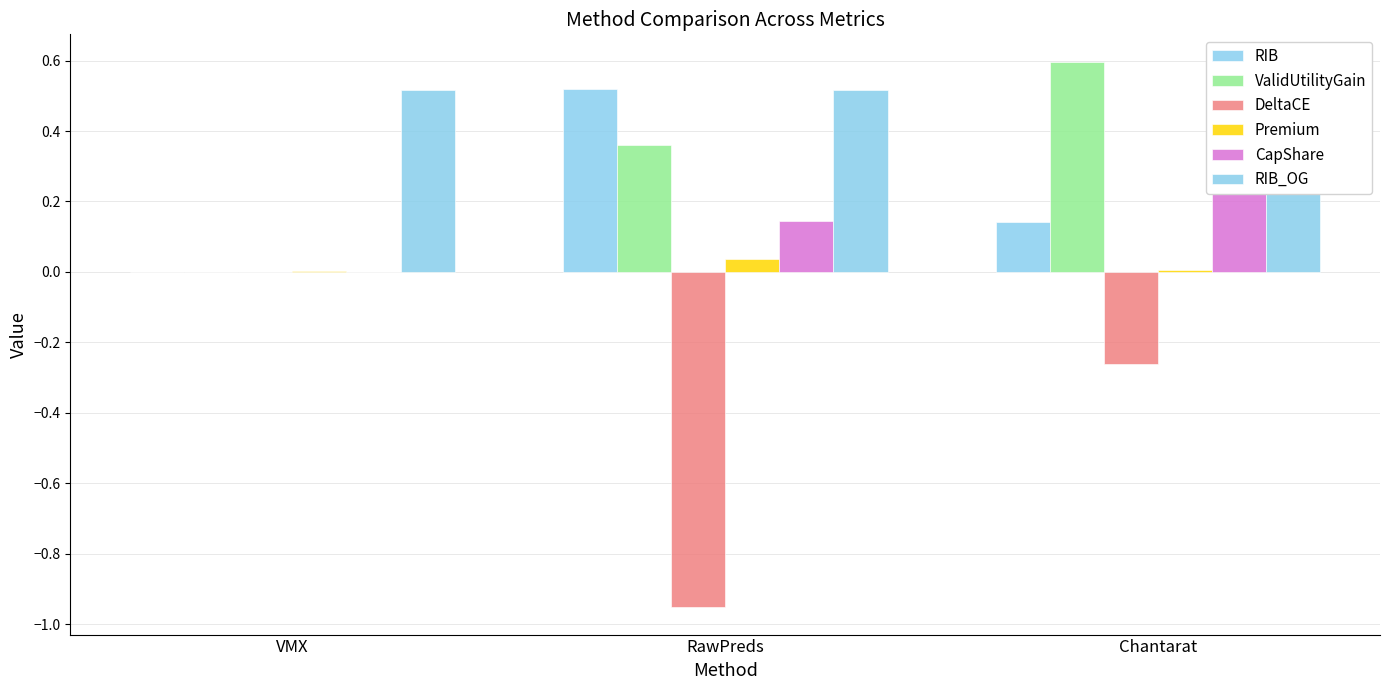

What is the average value of the ValidUtilityGain series?

0.3